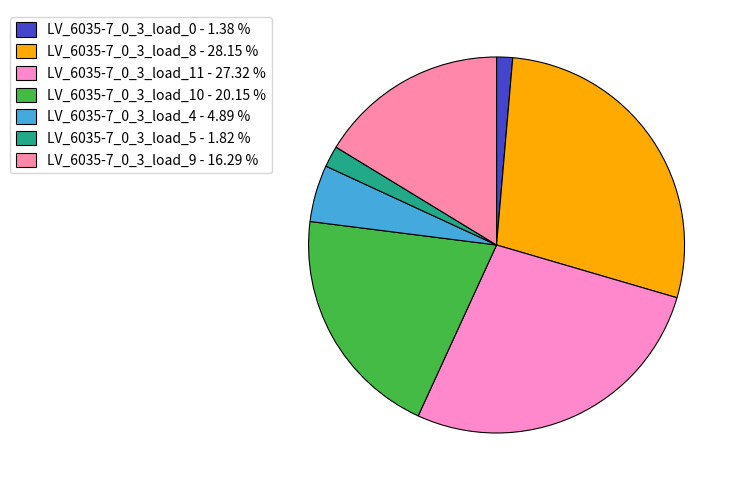

Is LV_6035-7_0_3_load_4 the majority of the pie?

No